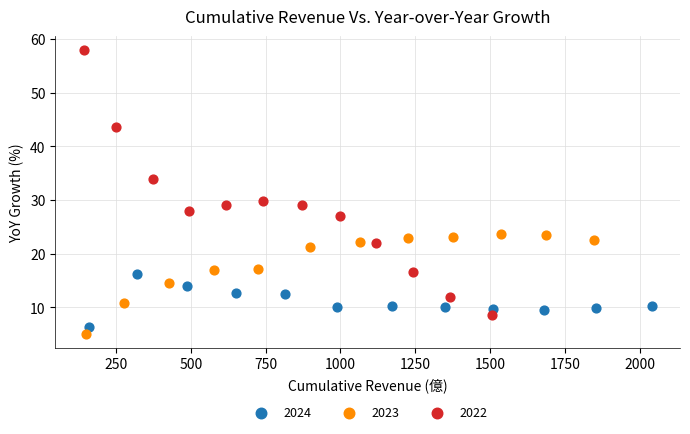

Which series reaches the minimum Y coordinate?

2023